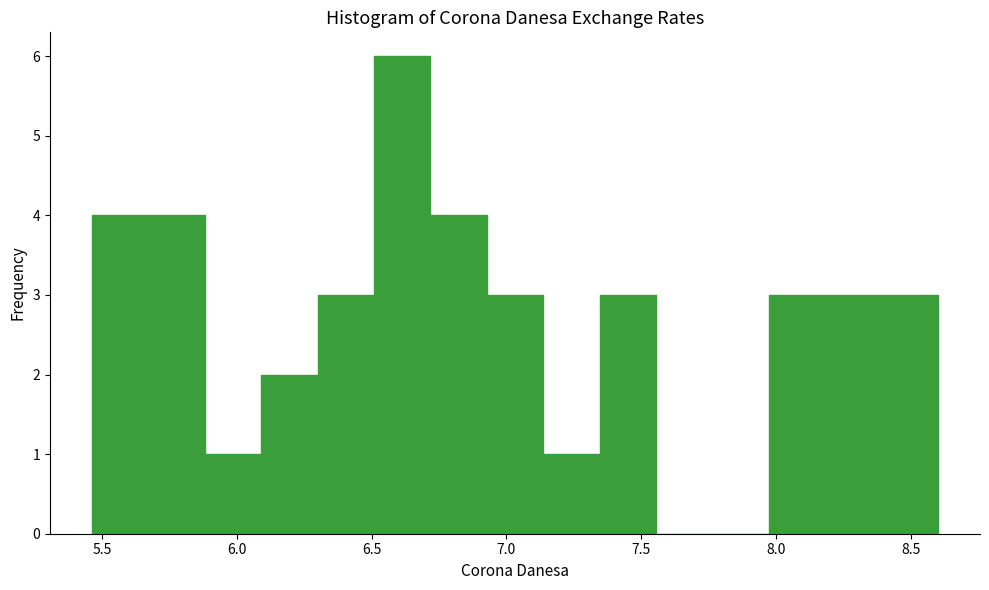

Reading left to right, transcribe this chart: for each bar, give the range it covers on the x-axis and its height. Neither the bar edges nor the heights are printed on the chart, so give them approximately, as read against the axes.

5.45 to 5.65: 4
5.65 to 5.90: 4
5.90 to 6.10: 1
6.10 to 6.30: 2
6.30 to 6.50: 3
6.50 to 6.70: 6
6.70 to 6.95: 4
6.95 to 7.15: 3
7.15 to 7.35: 1
7.35 to 7.55: 3
7.55 to 7.75: 0
7.75 to 7.95: 0
7.95 to 8.20: 3
8.20 to 8.40: 3
8.40 to 8.60: 3